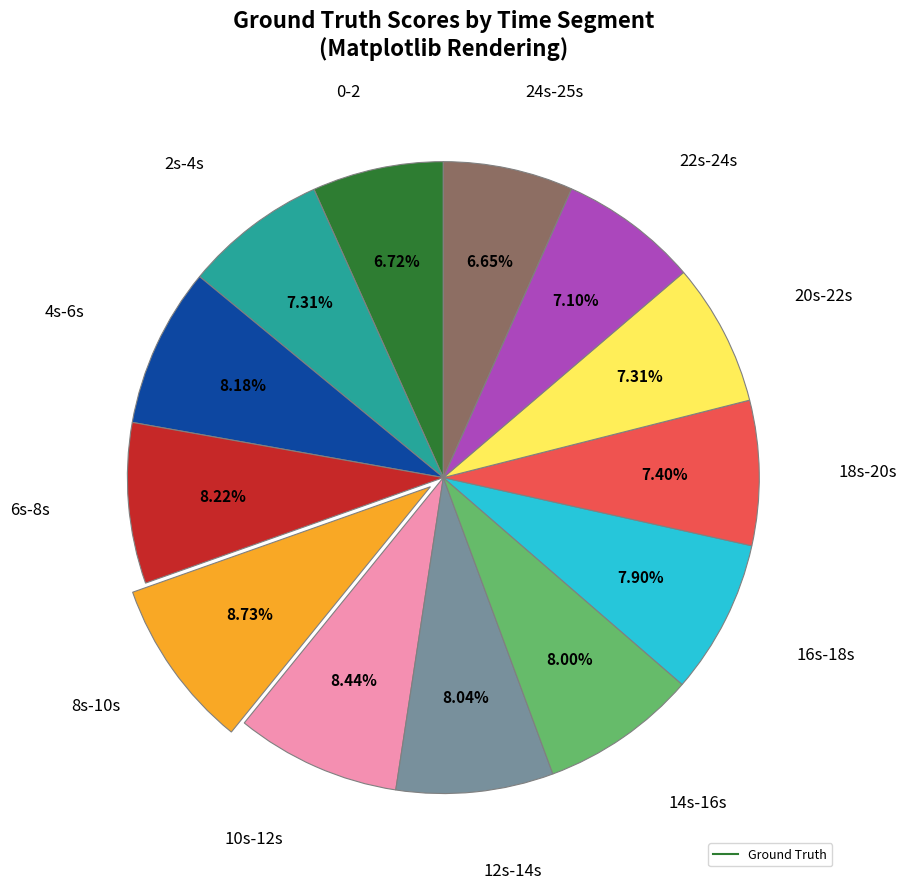

Is there any slice that represents more than half of the pie?

No